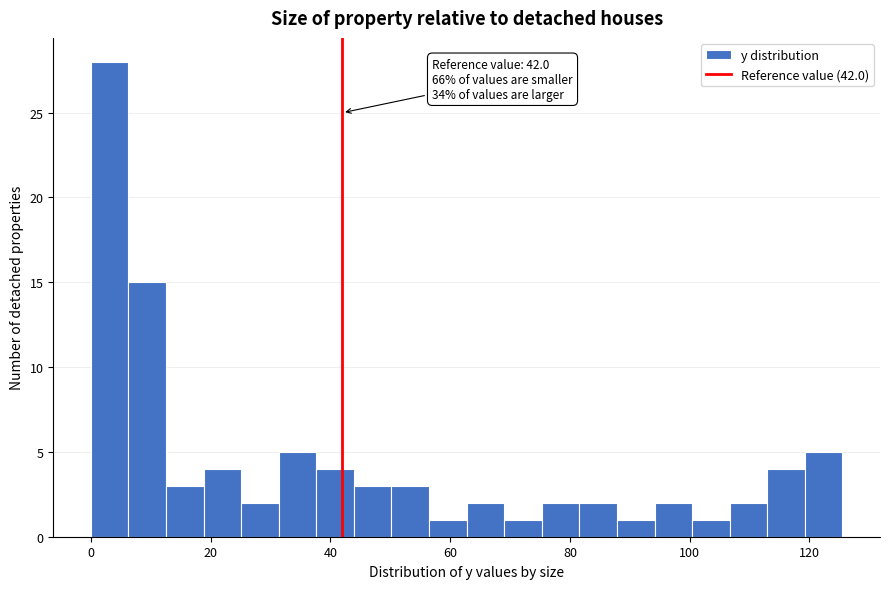

Read against the x-axis, roughly where is the centre of the tallest bar?

4